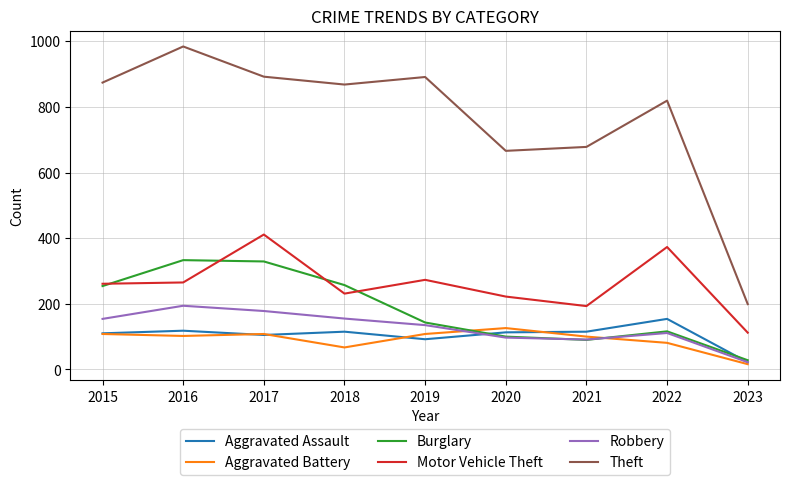

Is it true that Robbery equals 202 at 2015?

False